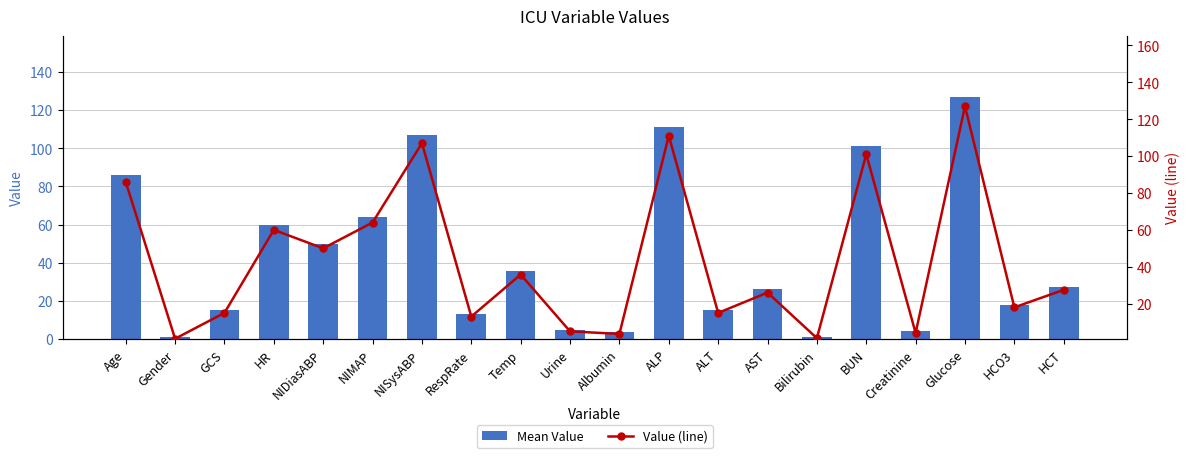

Rank the series by their maximum value, from highest to lowest.

Mean Value, Value (line)